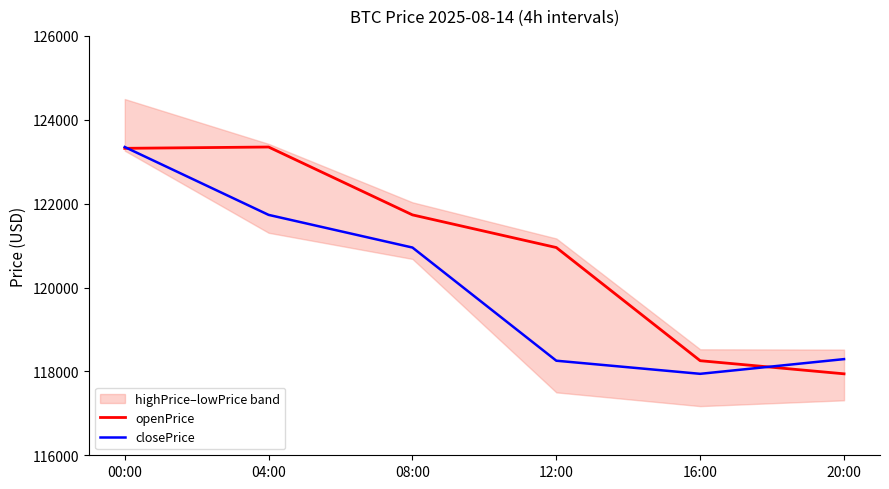

Is it true that closePrice equals 118254.9 at 12:00?

True